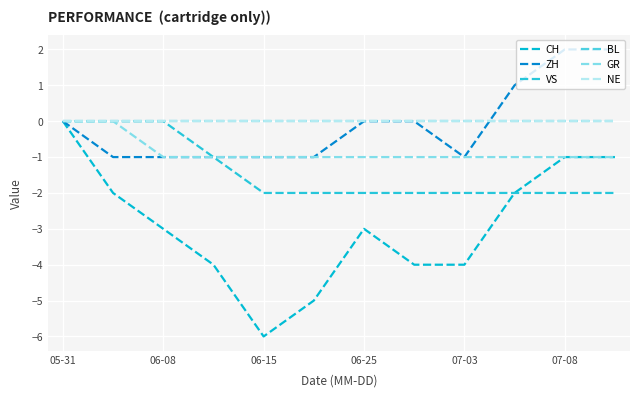

Is this an area chart (filled region under the line)?

No